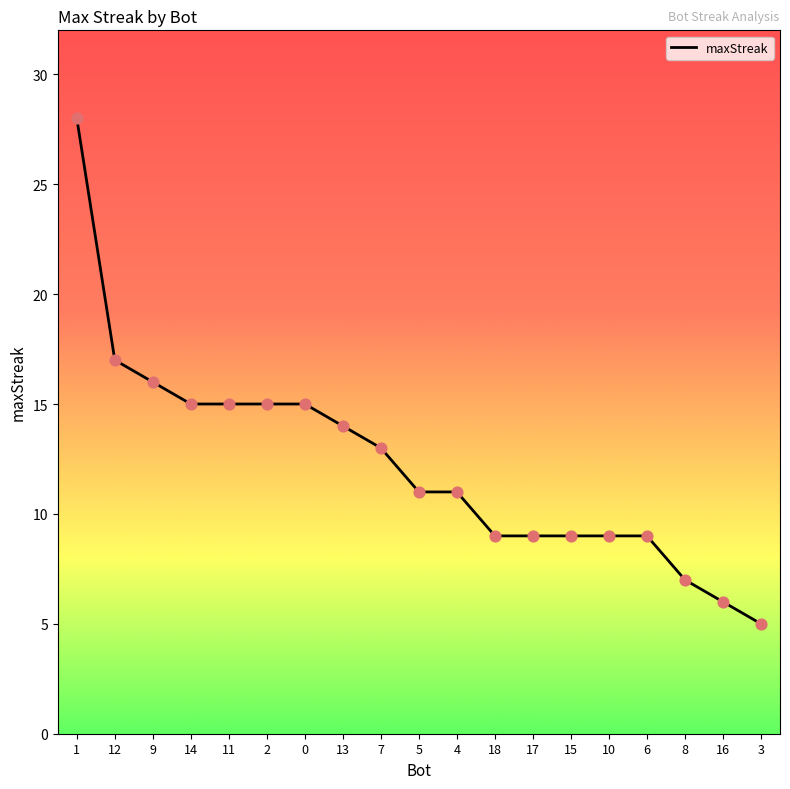

Between 8 and 12, which is larger?

12